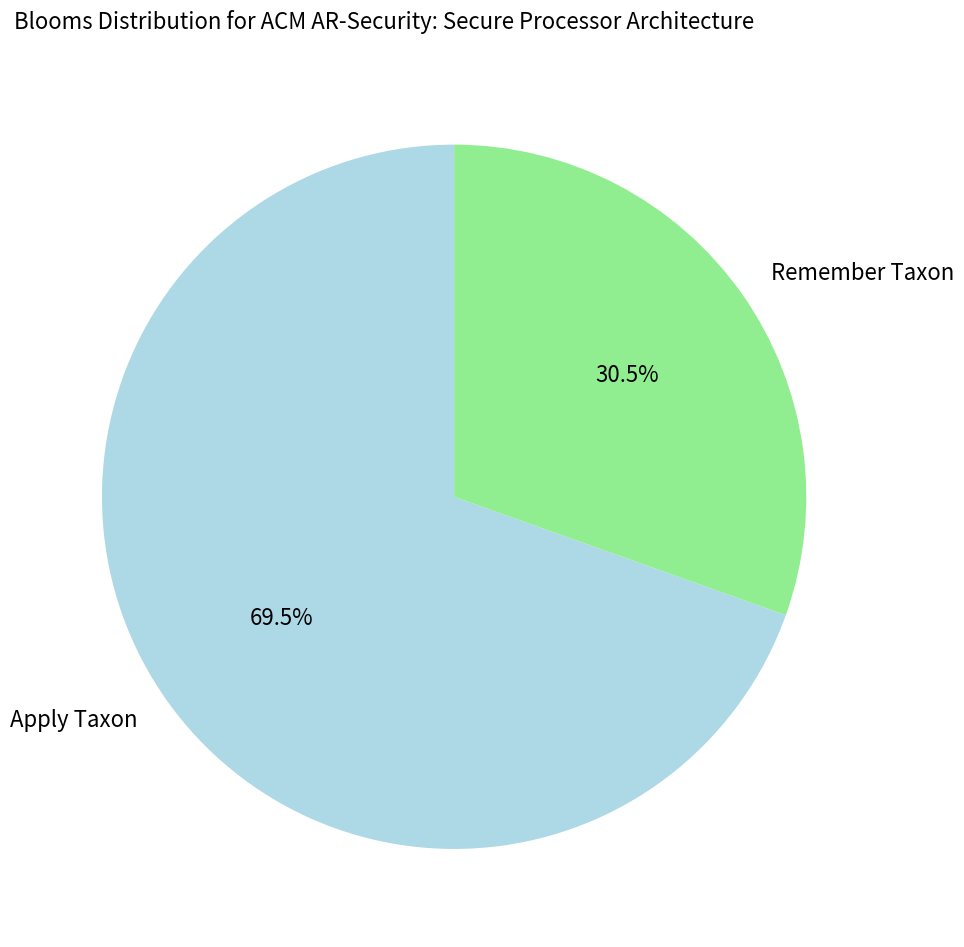

What percentage is NOT represented by Apply Taxon?

30.5%